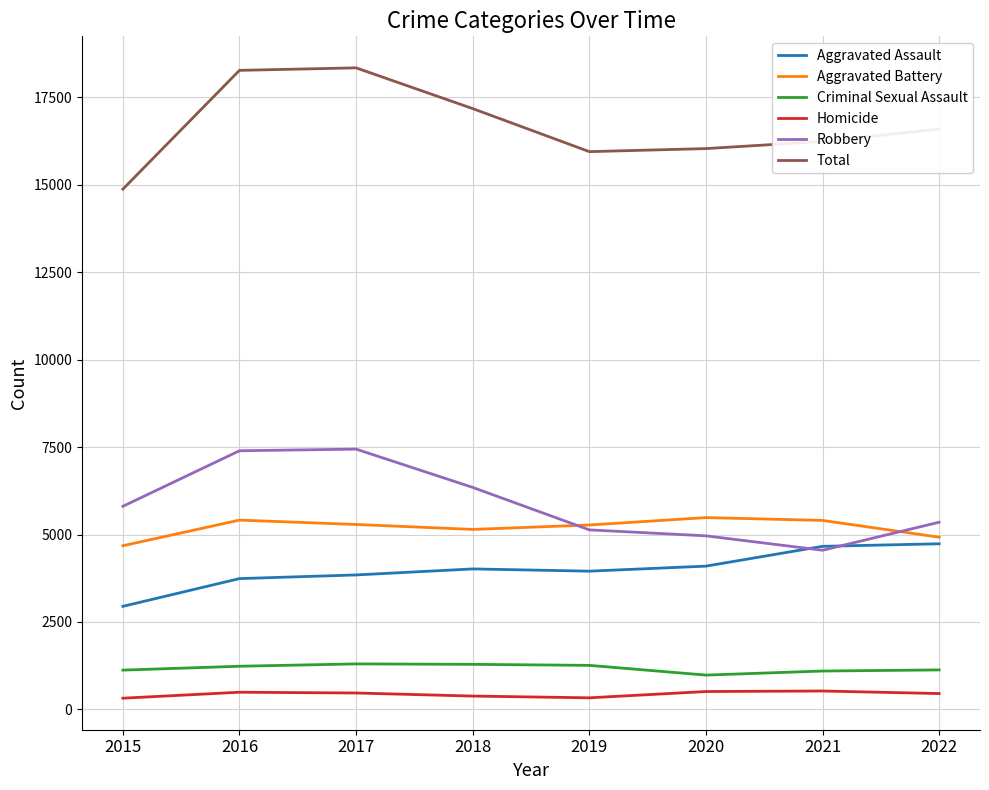

What is the difference between the highest and lowest values at 2022?

16142